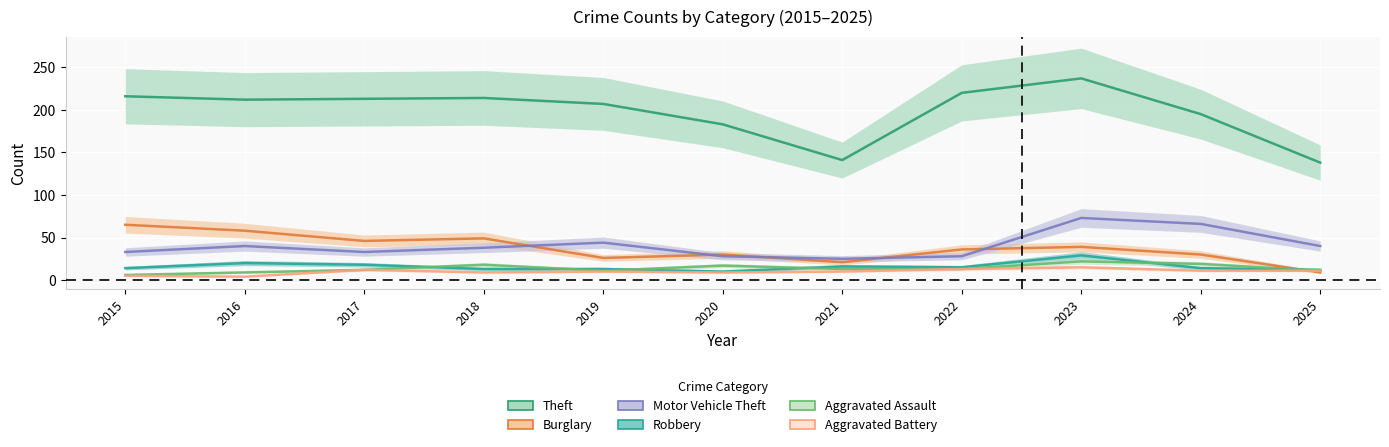

Which category has the highest value across all series?

2023